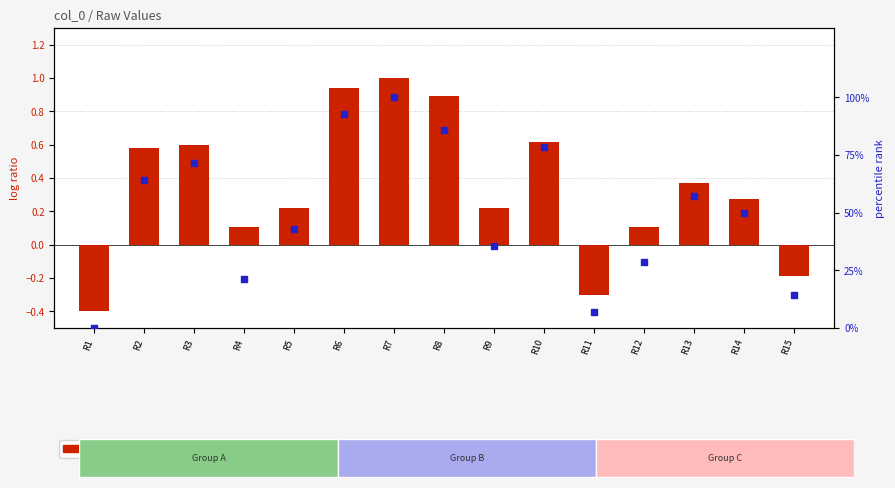

At how many categories does at least one series exceed 4?

14